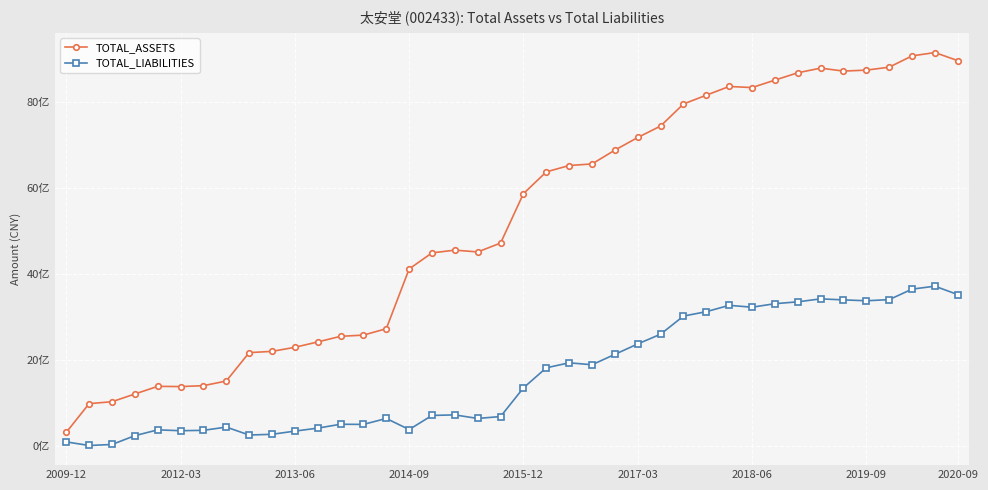

Is this an area chart (filled region under the line)?

No